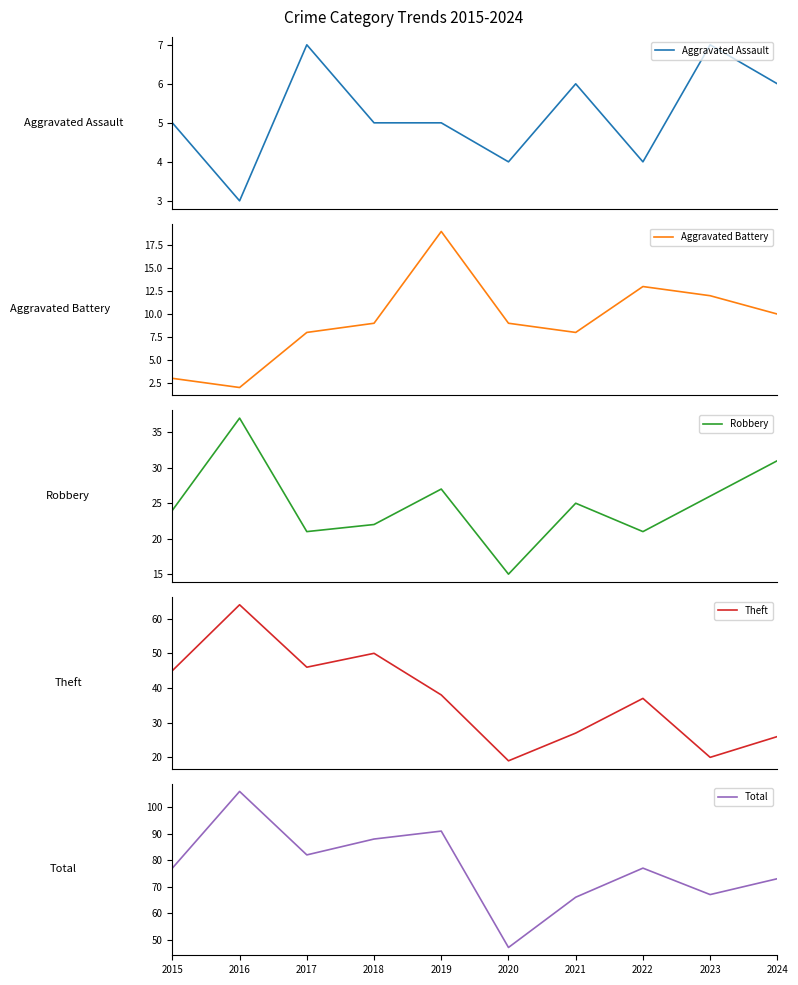

True or false: Theft and Aggravated Assault intersect in this chart.

False